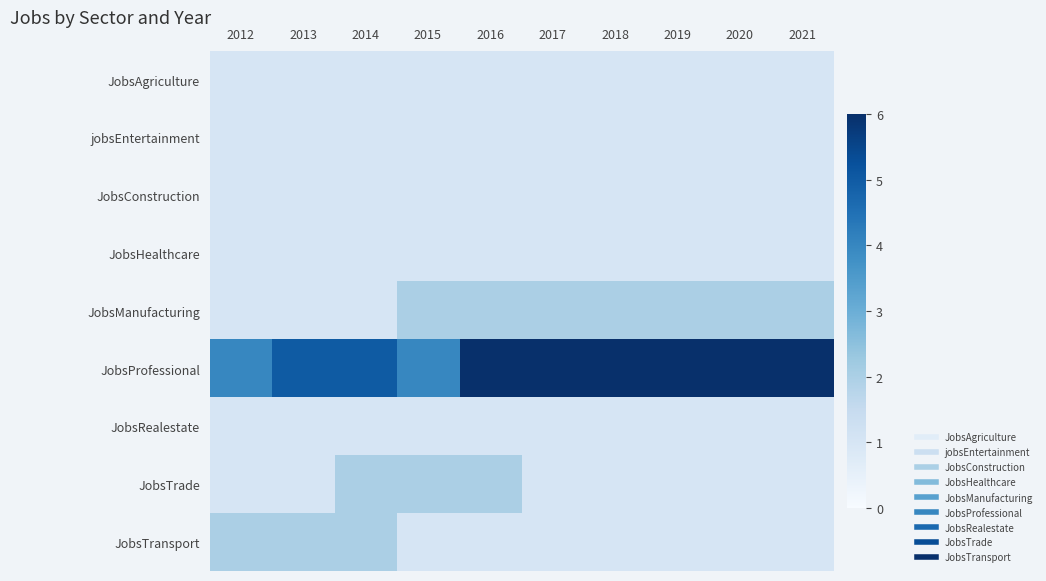

Reading left to right, what are all the values shown in this chart?

JobsAgriculture: 2012=1	2013=1	2014=1	2015=1	2016=1	2017=1	2018=1	2019=1	2020=1	2021=1
jobsEntertainment: 2012=1	2013=1	2014=1	2015=1	2016=1	2017=1	2018=1	2019=1	2020=1	2021=1
JobsConstruction: 2012=1	2013=1	2014=1	2015=1	2016=1	2017=1	2018=1	2019=1	2020=1	2021=1
JobsHealthcare: 2012=1	2013=1	2014=1	2015=1	2016=1	2017=1	2018=1	2019=1	2020=1	2021=1
JobsManufacturing: 2012=1	2013=1	2014=1	2015=2	2016=2	2017=2	2018=2	2019=2	2020=2	2021=2
JobsProfessional: 2012=4	2013=5	2014=5	2015=4	2016=6	2017=6	2018=6	2019=6	2020=6	2021=6
JobsRealestate: 2012=1	2013=1	2014=1	2015=1	2016=1	2017=1	2018=1	2019=1	2020=1	2021=1
JobsTrade: 2012=1	2013=1	2014=2	2015=2	2016=2	2017=1	2018=1	2019=1	2020=1	2021=1
JobsTransport: 2012=2	2013=2	2014=2	2015=1	2016=1	2017=1	2018=1	2019=1	2020=1	2021=1